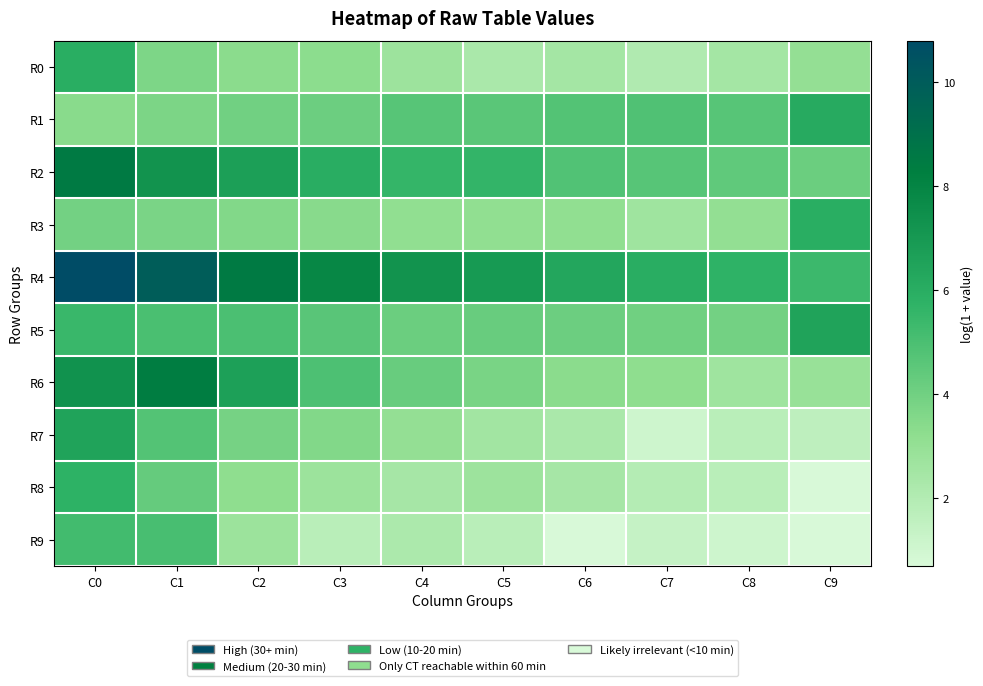

Between C6 and C3, which is larger?

C3